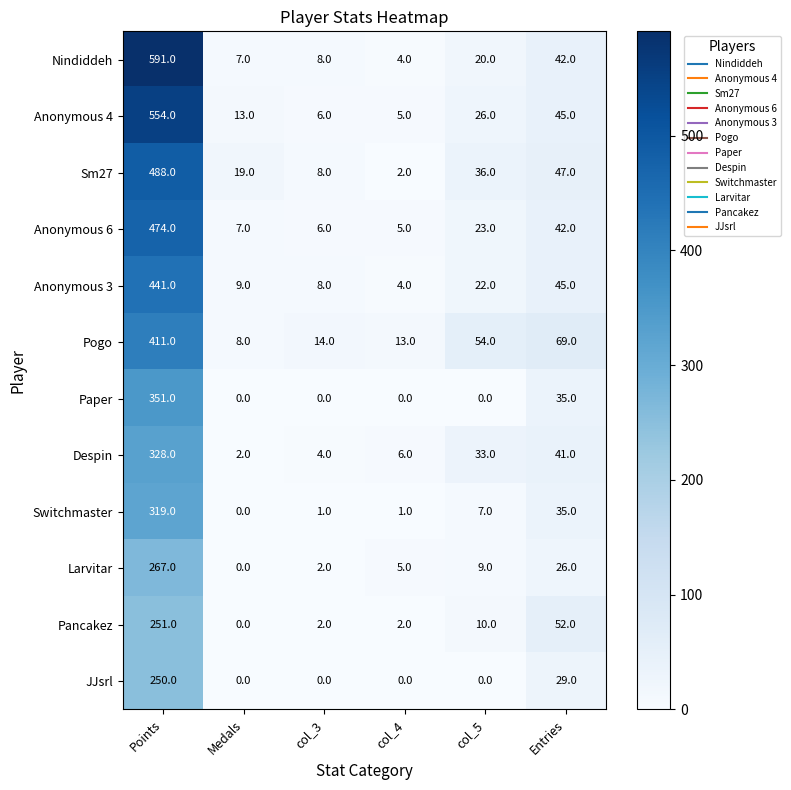

At which label does Anonymous 6 reach its minimum?

col_4